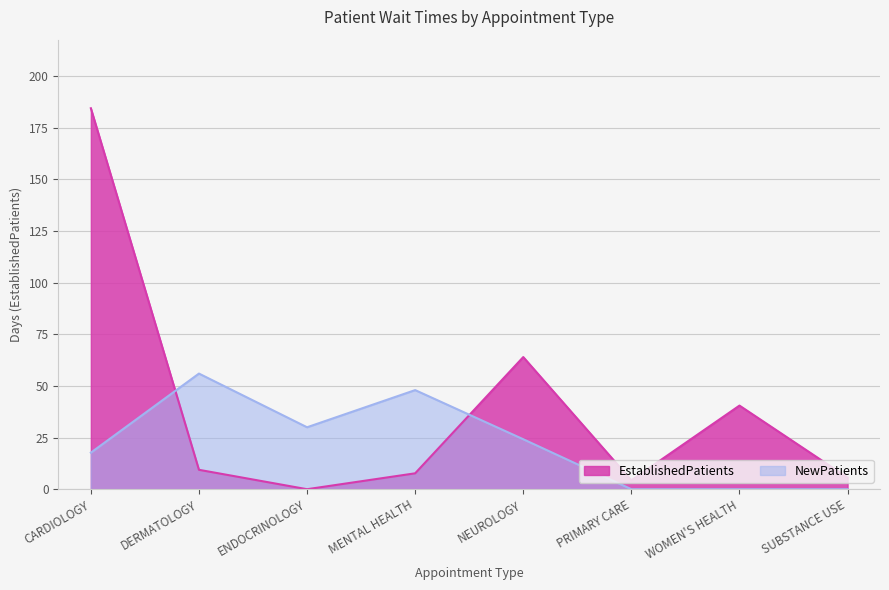

What is the value of the EstablishedPatients point at the 5th from the left?

64.0